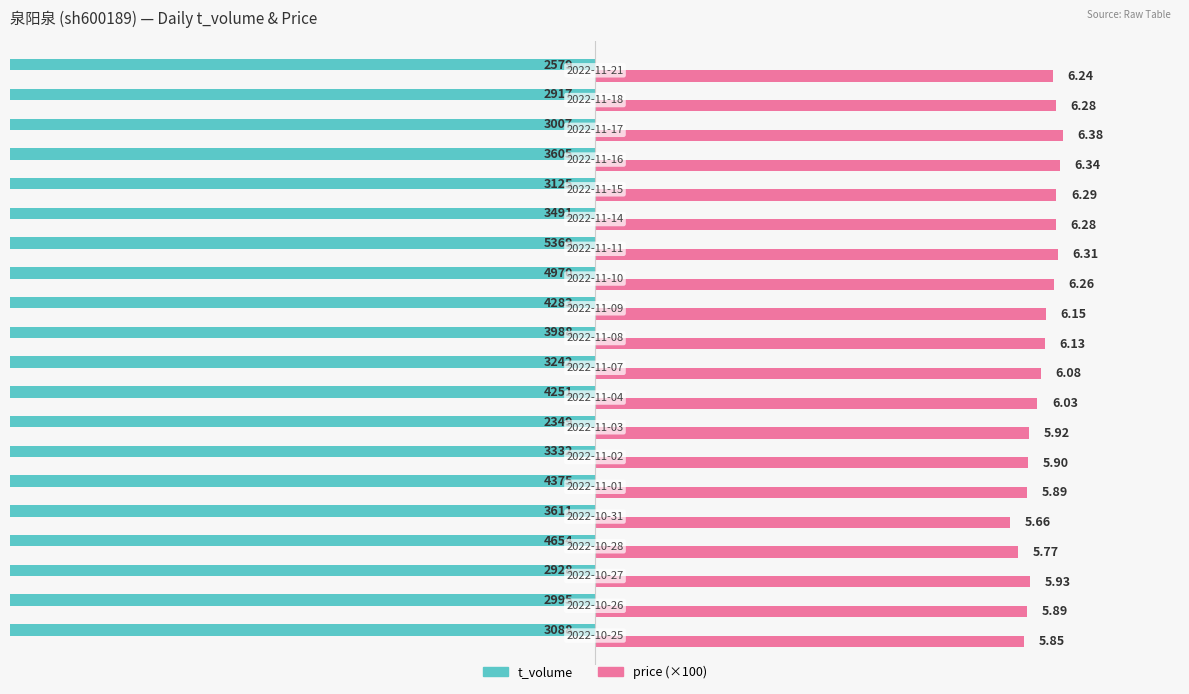

At which category does the chart reach its minimum across all series?

13